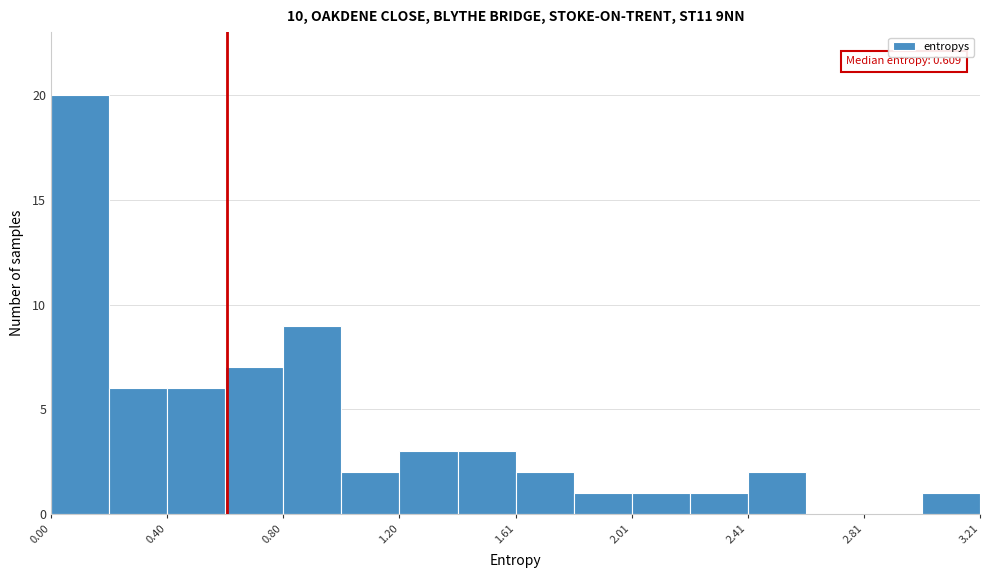

Which range on the x-axis has the tallest bar?

0.0 to 0.2